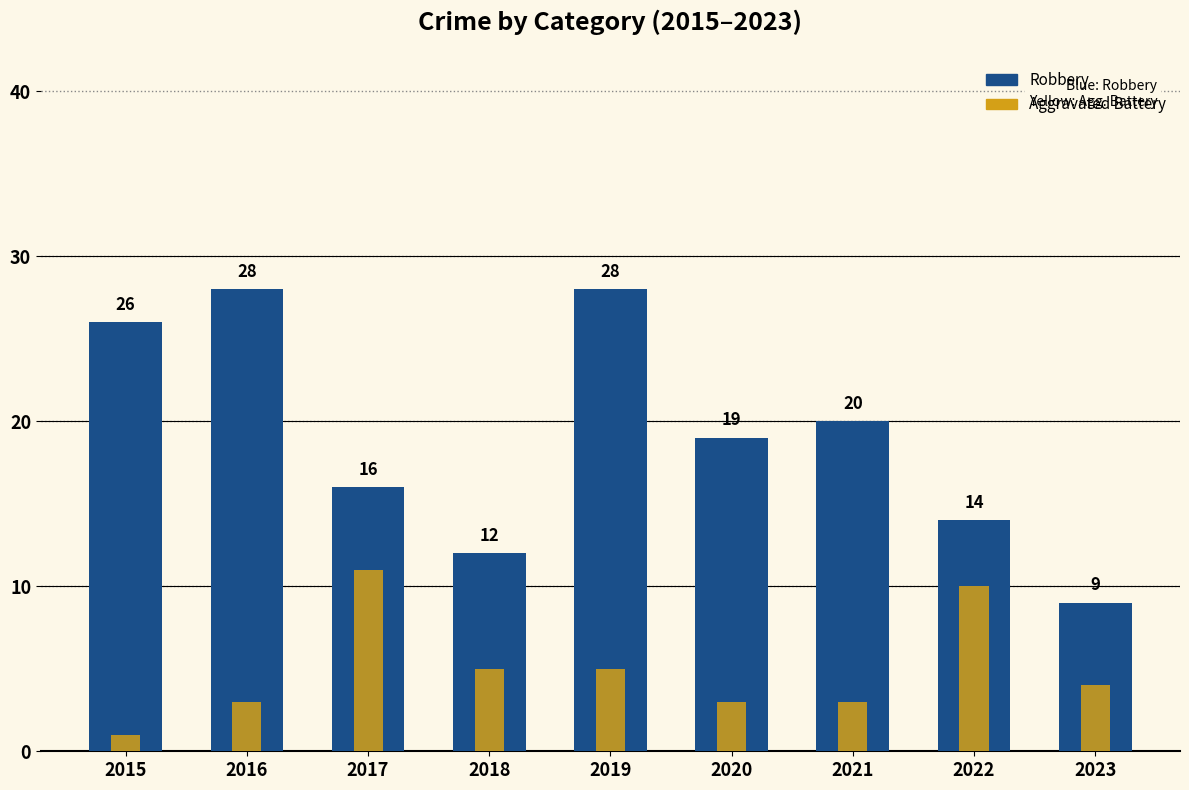

Rank the categories by Aggravated Battery value from lowest to highest.

2015, 2016, 2020, 2021, 2023, 2018, 2019, 2022, 2017